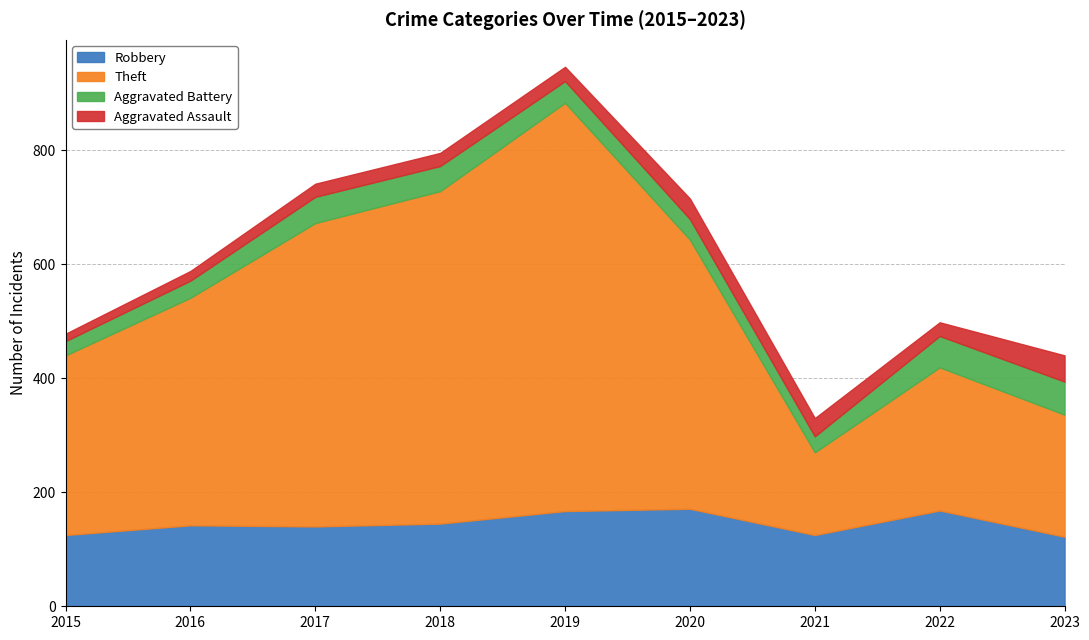

What is the value of the Aggravated Battery point at the 8th from the left?

55